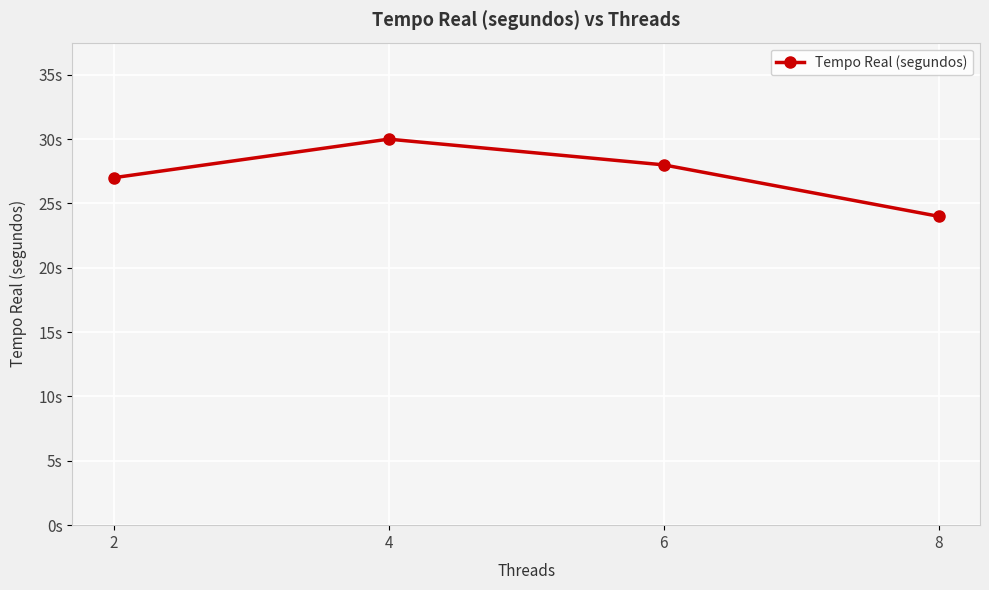

What is the sum of the values at 6 and 4?

58